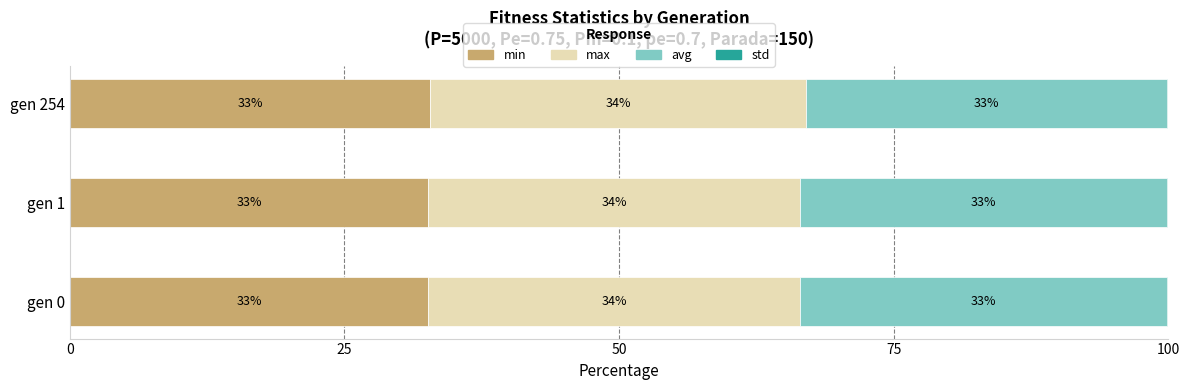

At which label is min closest to 32?

gen 0